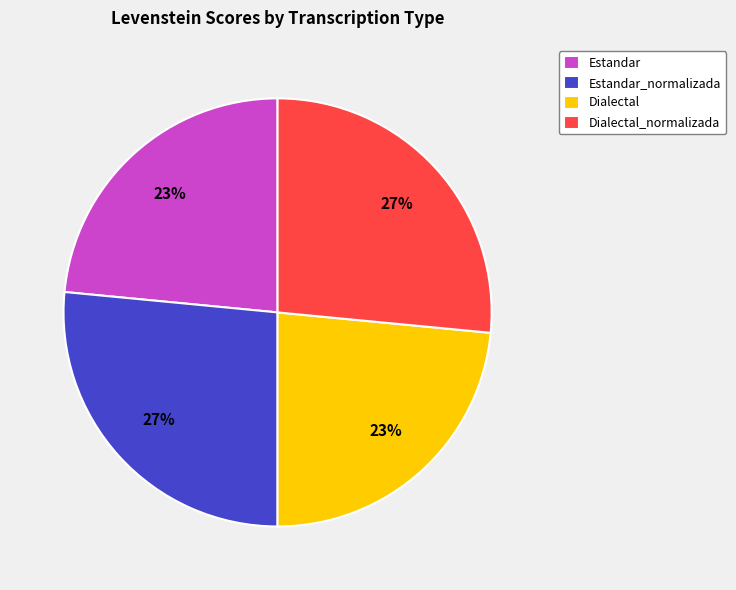

Which has a higher value, Dialectal_normalizada or Dialectal?

Dialectal_normalizada